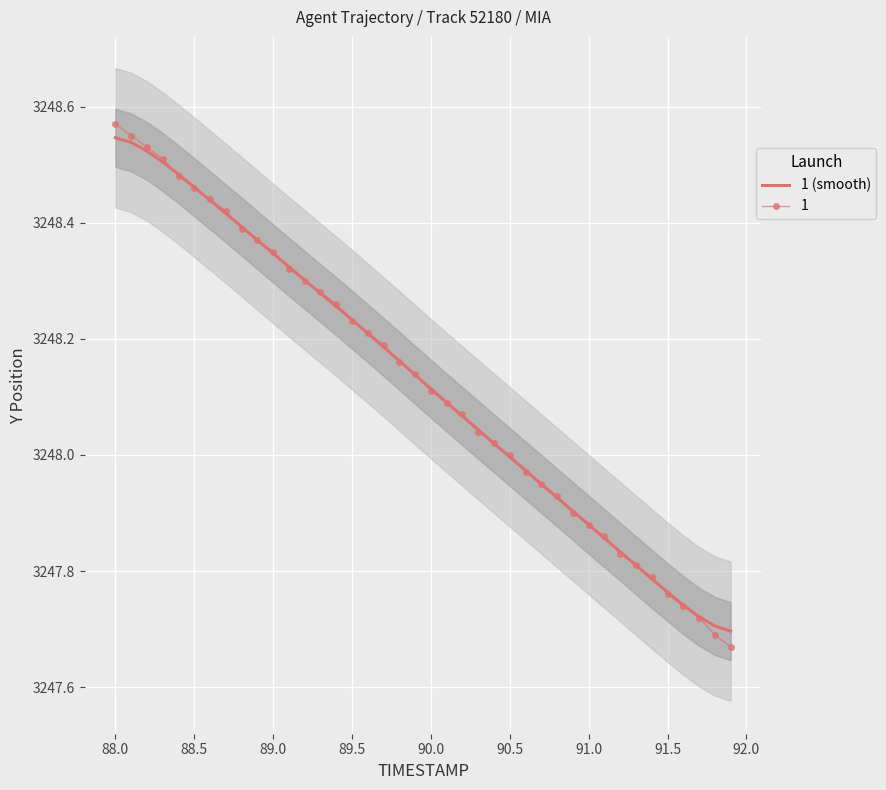

The value of 1 (smooth) at 90.0 is 1947.5. True or false?

False